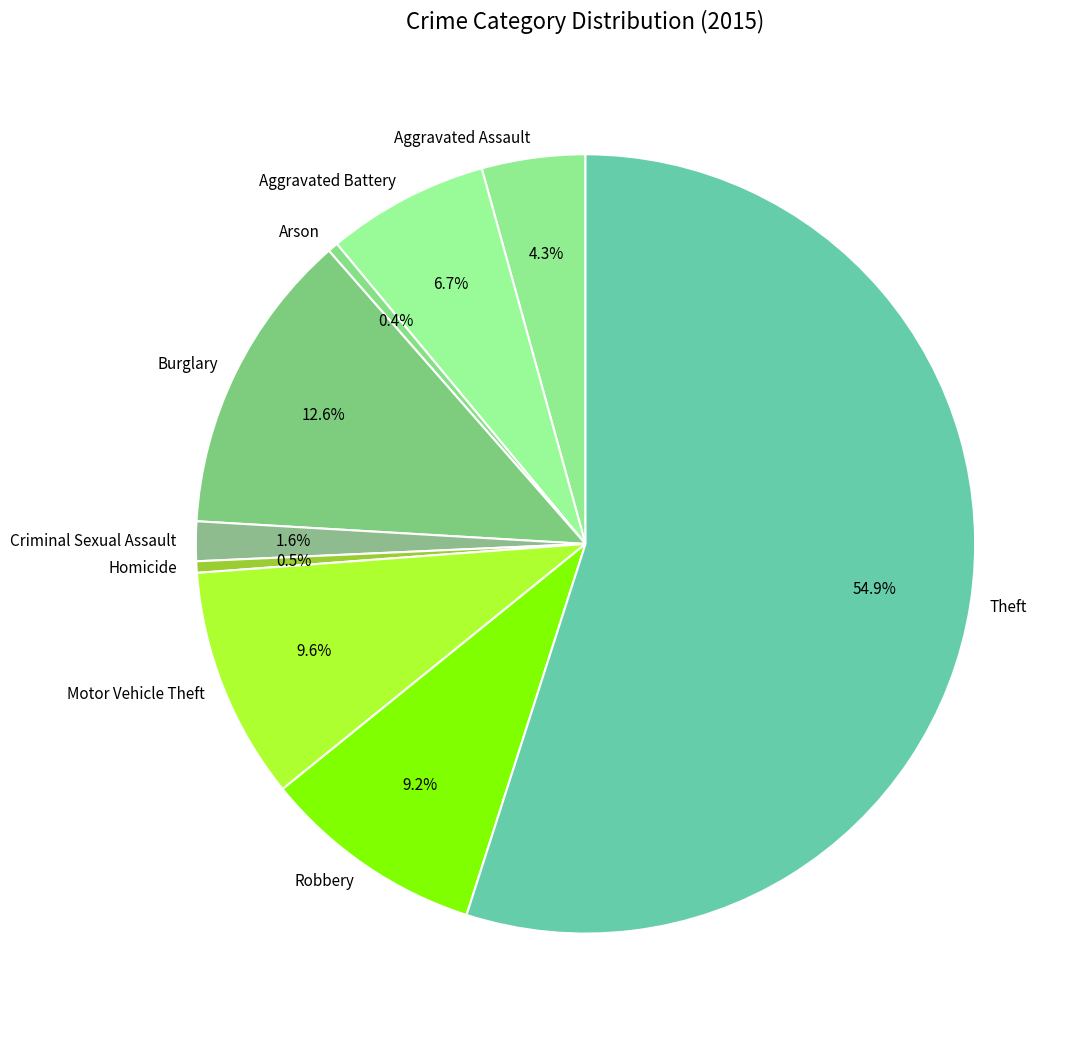

How many slices are in this pie chart?

9